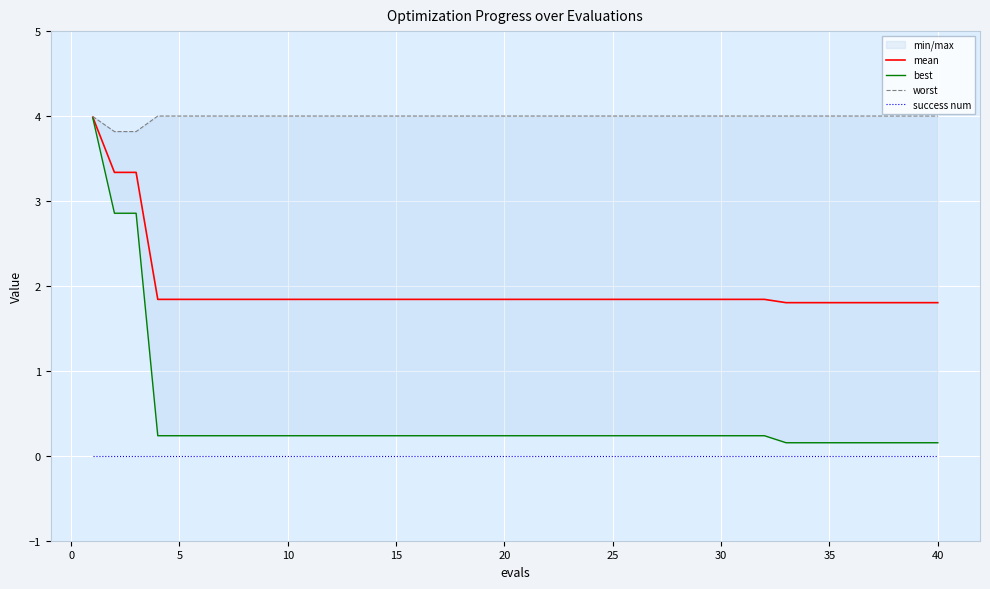

True or false: mean and success num cross at least once.

False